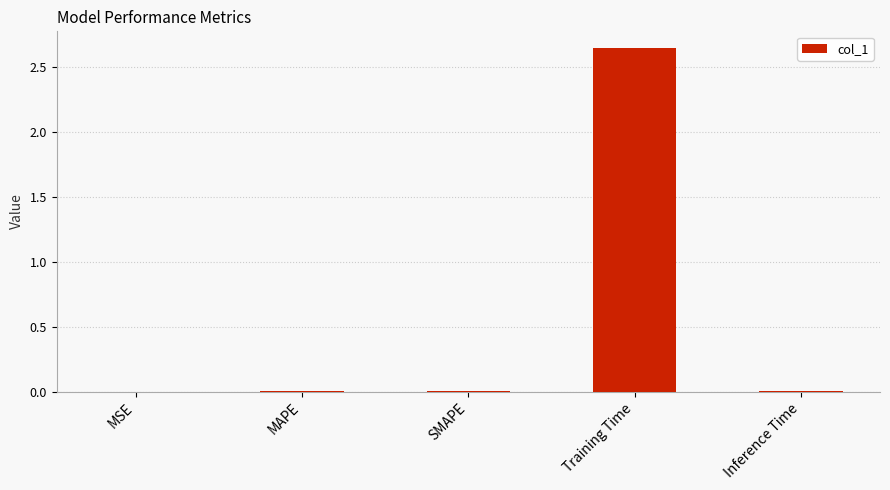

Is it true that the value at Inference Time is 0.0?

True